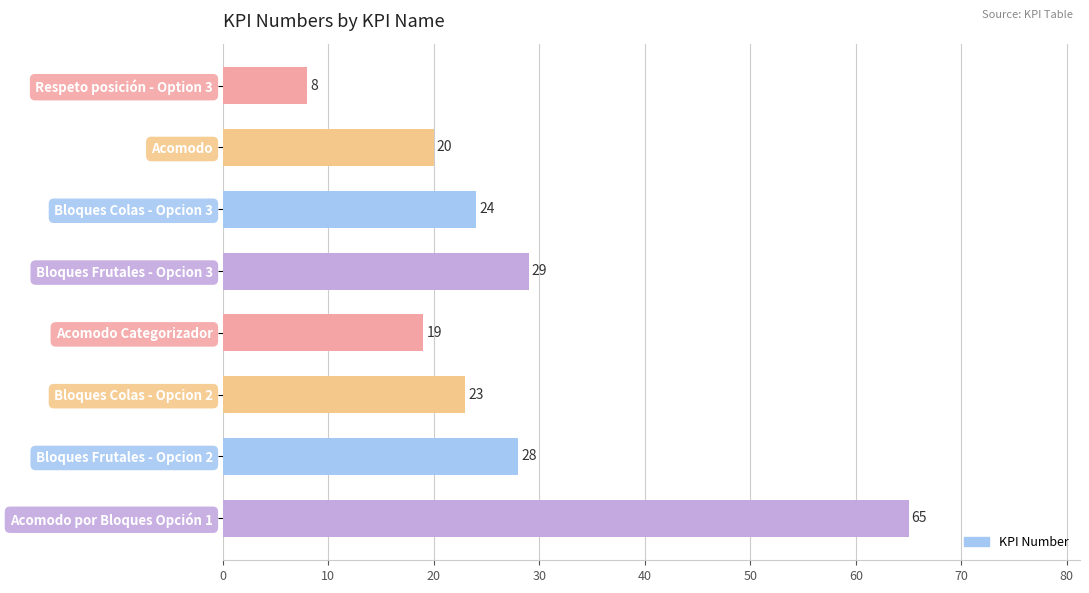

What is the label of the 3rd bar from the top?

Bloques Colas - Opcion 3